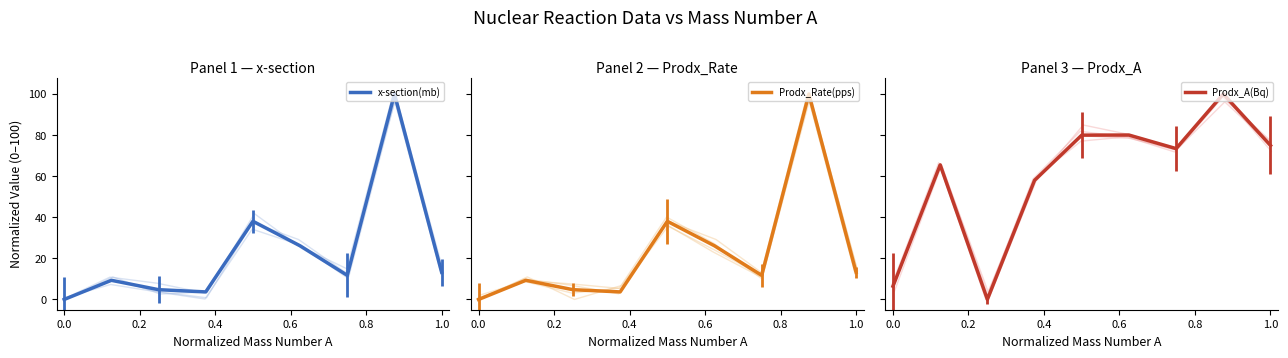

What is the average value of the Prodx_Rate(pps) series?

23.0